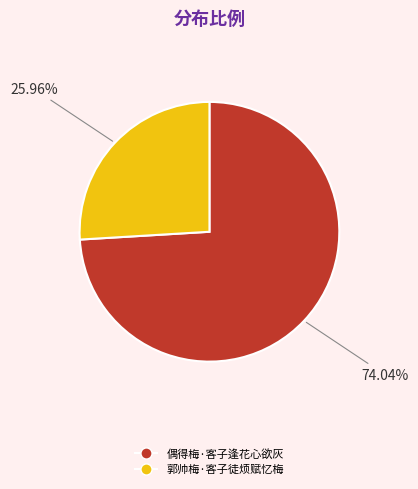

Is 郭帅梅·客子徒烦赋忆梅 the majority of the pie?

No